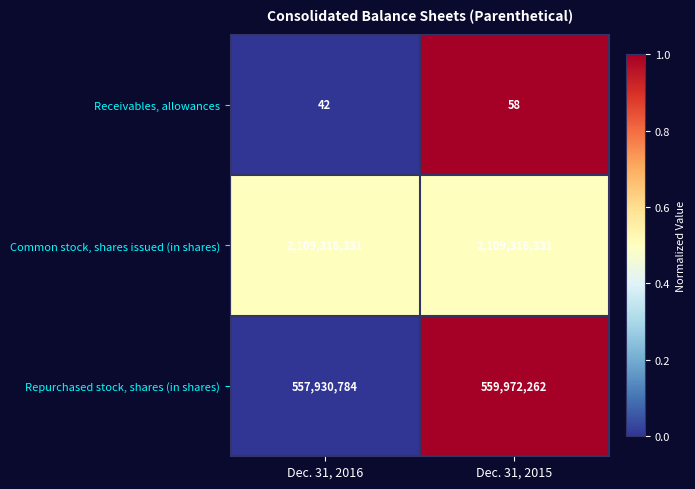

Read the Receivables, allowances value at Dec. 31, 2015.

58